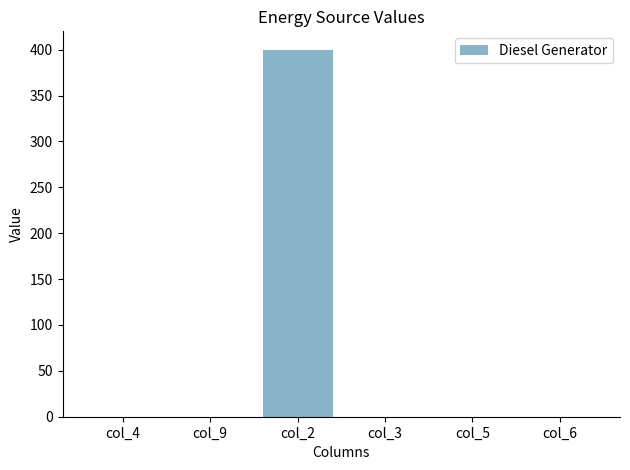

Which category has the highest value across all series?

col_2